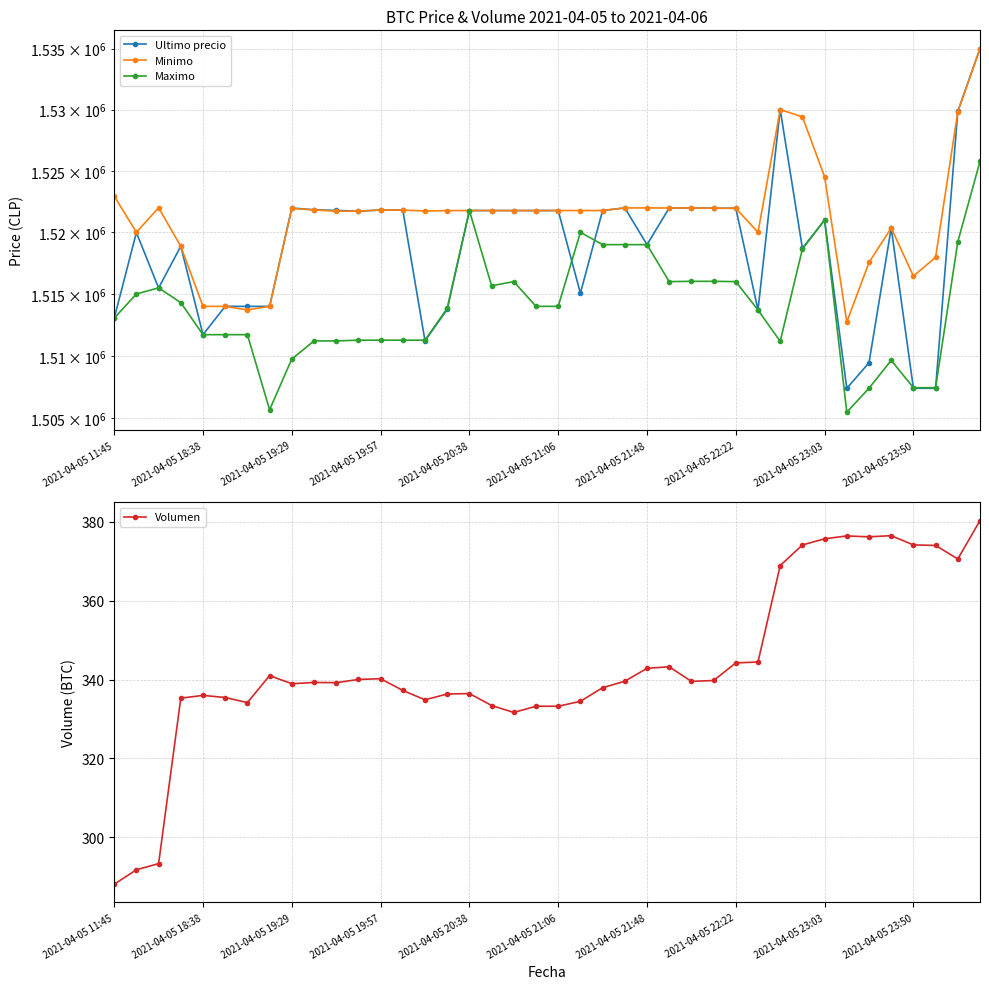

What is the lowest value of the Ultimo precio series?

1507383.0